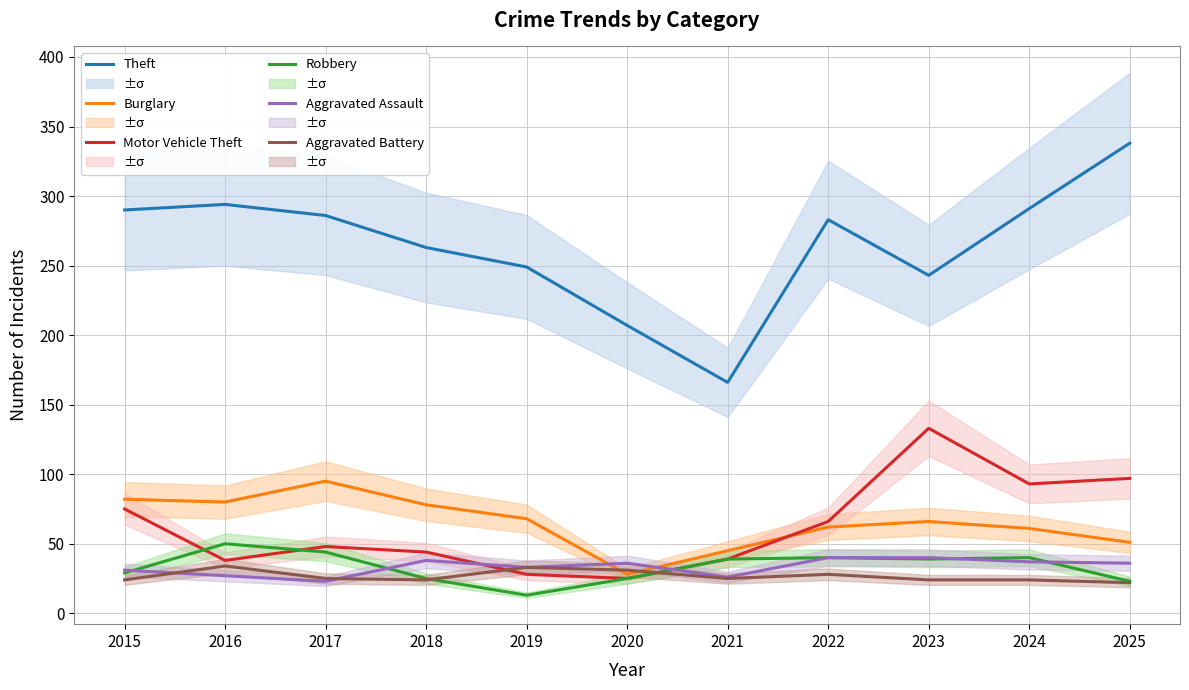

How many values in the Motor Vehicle Theft series exceed 48?

5